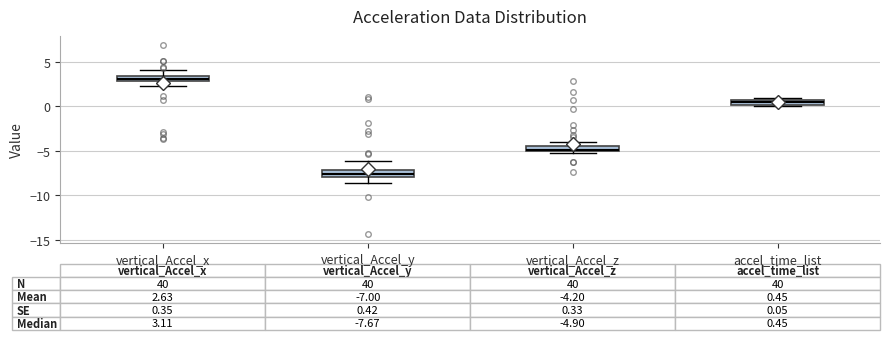

Which box's median line is the lowest?

vertical_Accel_y